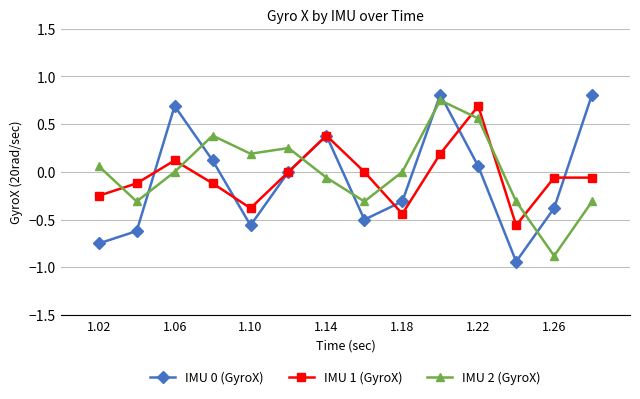

What is the value of the IMU 2 (GyroX) point at the 14th from the left?

-0.3